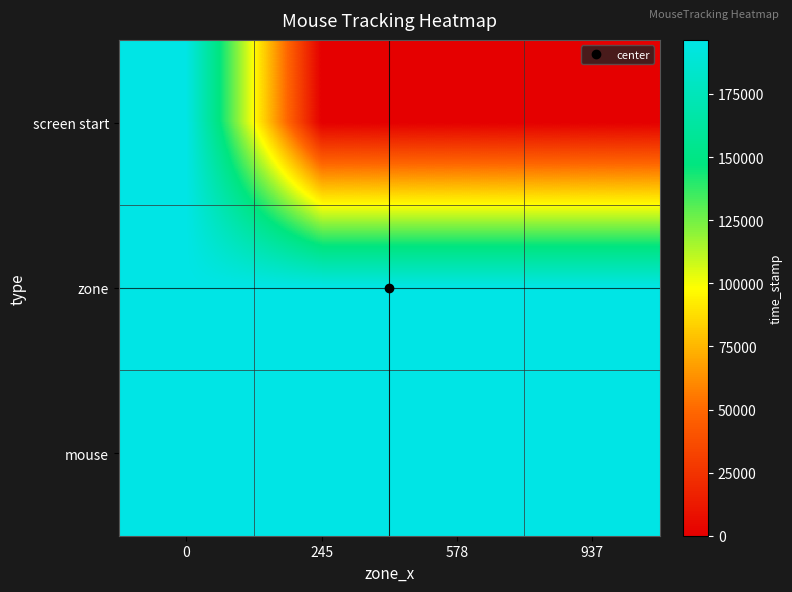

Which category has the lowest value across all series?

245